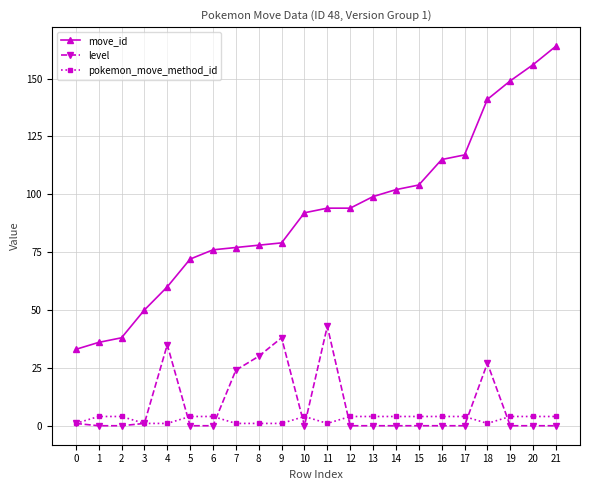

At 9, list the series in order from smallest to largest.

pokemon_move_method_id, level, move_id